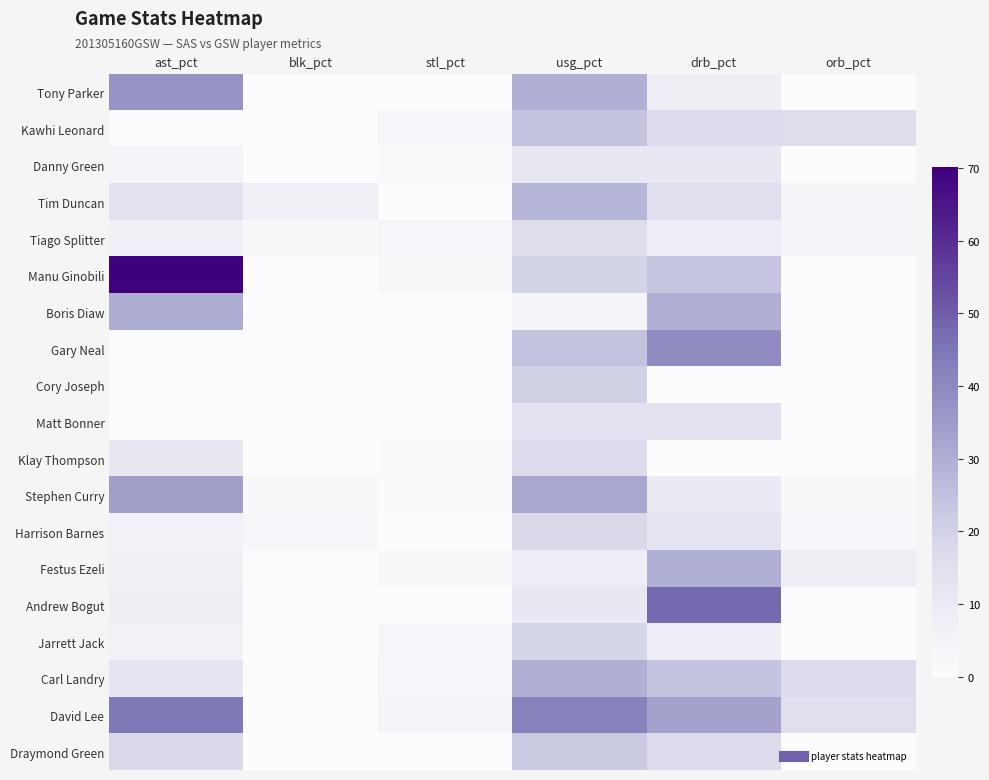

Reading left to right, transcribe all the data shown in this chart.

Tony Parker: ast_pct=36.7	blk_pct=0.0	stl_pct=0.0	usg_pct=29.4	drb_pct=7.8	orb_pct=0.0
Kawhi Leonard: ast_pct=0.0	blk_pct=0.0	stl_pct=3.1	usg_pct=24.1	drb_pct=16.6	orb_pct=16.1
Danny Green: ast_pct=4.9	blk_pct=0.0	stl_pct=1.6	usg_pct=11.4	drb_pct=11.1	orb_pct=0.0
Tim Duncan: ast_pct=13.5	blk_pct=6.6	stl_pct=0.0	usg_pct=28.2	drb_pct=14.9	orb_pct=4.3
Tiago Splitter: ast_pct=6.5	blk_pct=2.2	stl_pct=3.4	usg_pct=15.5	drb_pct=9.1	orb_pct=4.4
Manu Ginobili: ast_pct=70.1	blk_pct=0.0	stl_pct=2.2	usg_pct=19.7	drb_pct=23.3	orb_pct=0.0
Boris Diaw: ast_pct=30.5	blk_pct=0.0	stl_pct=0.0	usg_pct=5.1	drb_pct=29.6	orb_pct=0.0
Gary Neal: ast_pct=0.0	blk_pct=0.0	stl_pct=0.0	usg_pct=24.3	drb_pct=38.9	orb_pct=0.0
Cory Joseph: ast_pct=0.0	blk_pct=0.0	stl_pct=0.0	usg_pct=20.0	drb_pct=0.0	orb_pct=0.0
Matt Bonner: ast_pct=0.0	blk_pct=0.0	stl_pct=0.0	usg_pct=14.1	drb_pct=13.5	orb_pct=0.0
Klay Thompson: ast_pct=12.0	blk_pct=0.0	stl_pct=1.2	usg_pct=16.2	drb_pct=0.0	orb_pct=0.0
Stephen Curry: ast_pct=33.7	blk_pct=2.2	stl_pct=1.3	usg_pct=31.5	drb_pct=10.2	orb_pct=2.3
Harrison Barnes: ast_pct=5.9	blk_pct=2.9	stl_pct=0.0	usg_pct=17.7	drb_pct=13.4	orb_pct=3.1
Festus Ezeli: ast_pct=6.3	blk_pct=0.0	stl_pct=2.3	usg_pct=9.3	drb_pct=29.6	orb_pct=8.1
Andrew Bogut: ast_pct=7.7	blk_pct=0.0	stl_pct=0.0	usg_pct=11.0	drb_pct=47.4	orb_pct=0.0
Jarrett Jack: ast_pct=6.2	blk_pct=0.0	stl_pct=3.3	usg_pct=18.8	drb_pct=8.5	orb_pct=0.0
Carl Landry: ast_pct=12.7	blk_pct=0.0	stl_pct=3.1	usg_pct=29.6	drb_pct=23.9	orb_pct=16.4
David Lee: ast_pct=44.2	blk_pct=0.0	stl_pct=4.2	usg_pct=42.0	drb_pct=33.2	orb_pct=15.2
Draymond Green: ast_pct=17.7	blk_pct=0.0	stl_pct=0.0	usg_pct=22.1	drb_pct=16.7	orb_pct=0.0